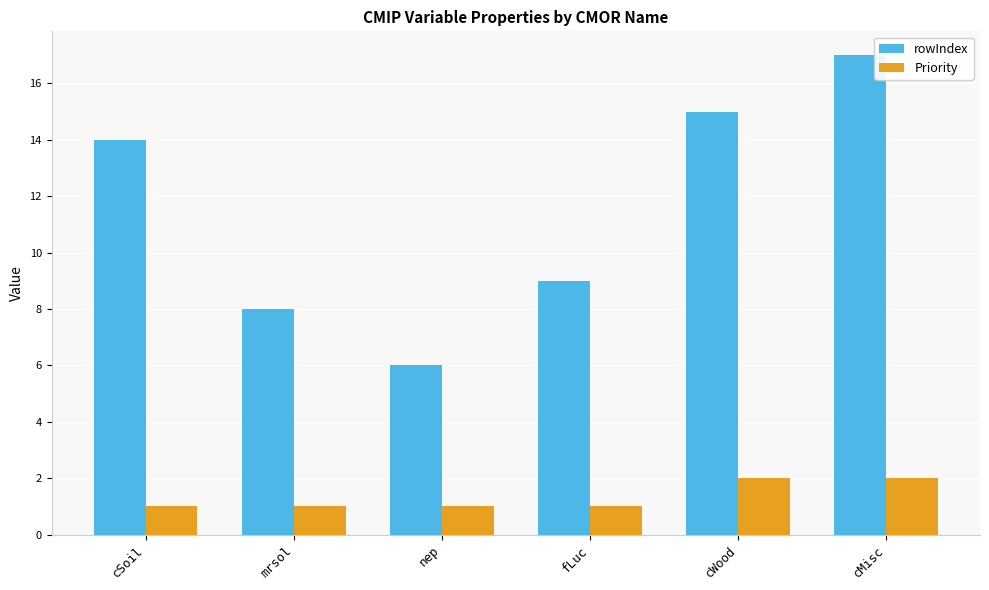

What is the difference between the Priority values at nep and cMisc?

1